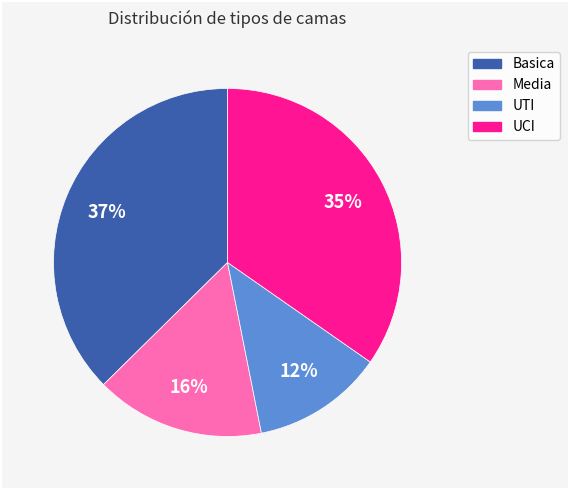

Combined, do UCI and UTI account for over 50%?

No